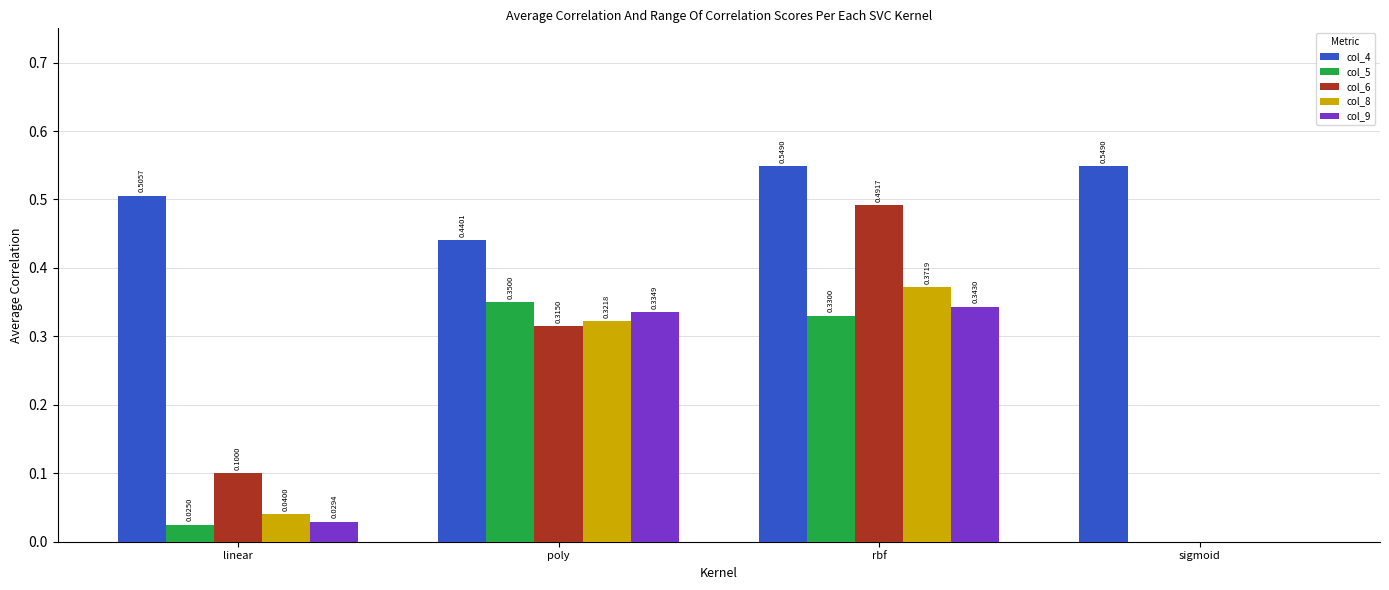

Which series changed the most between rbf and sigmoid?

col_6